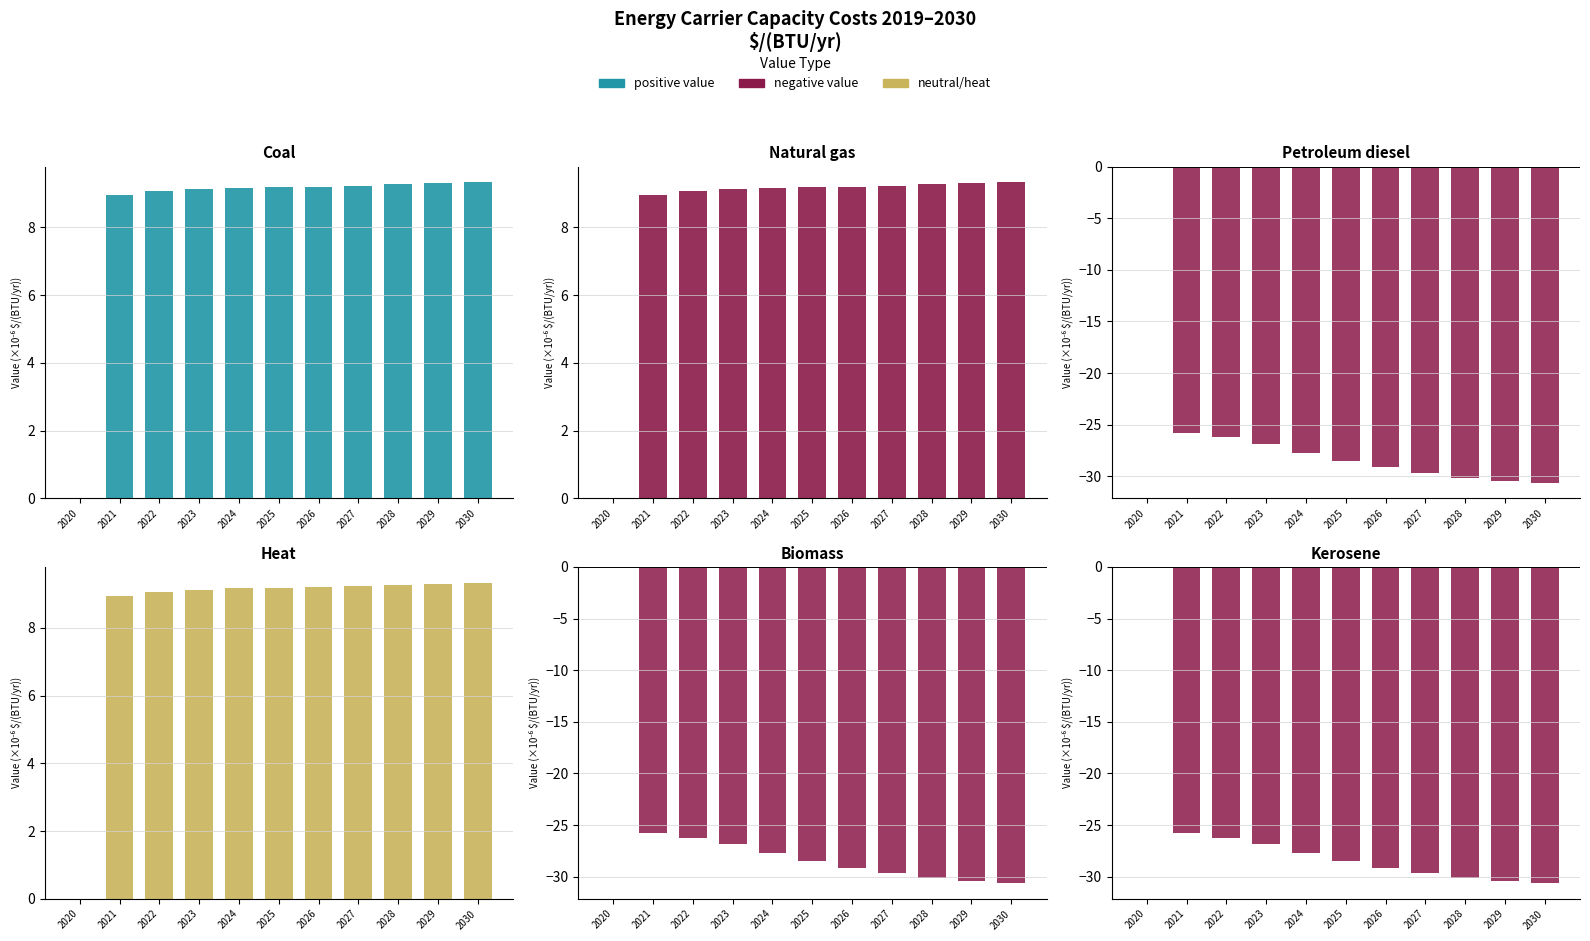

What is the difference between the second highest and second lowest values in the petroleum diesel series?

4.7